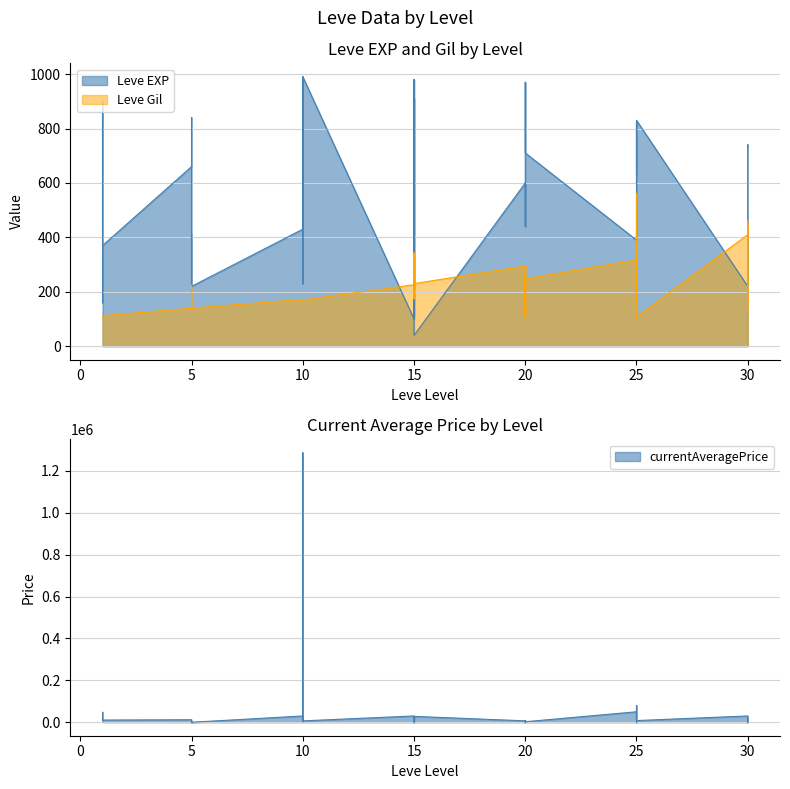

After their last crossing, which series has the higher values: Leve EXP or currentAveragePrice?

currentAveragePrice